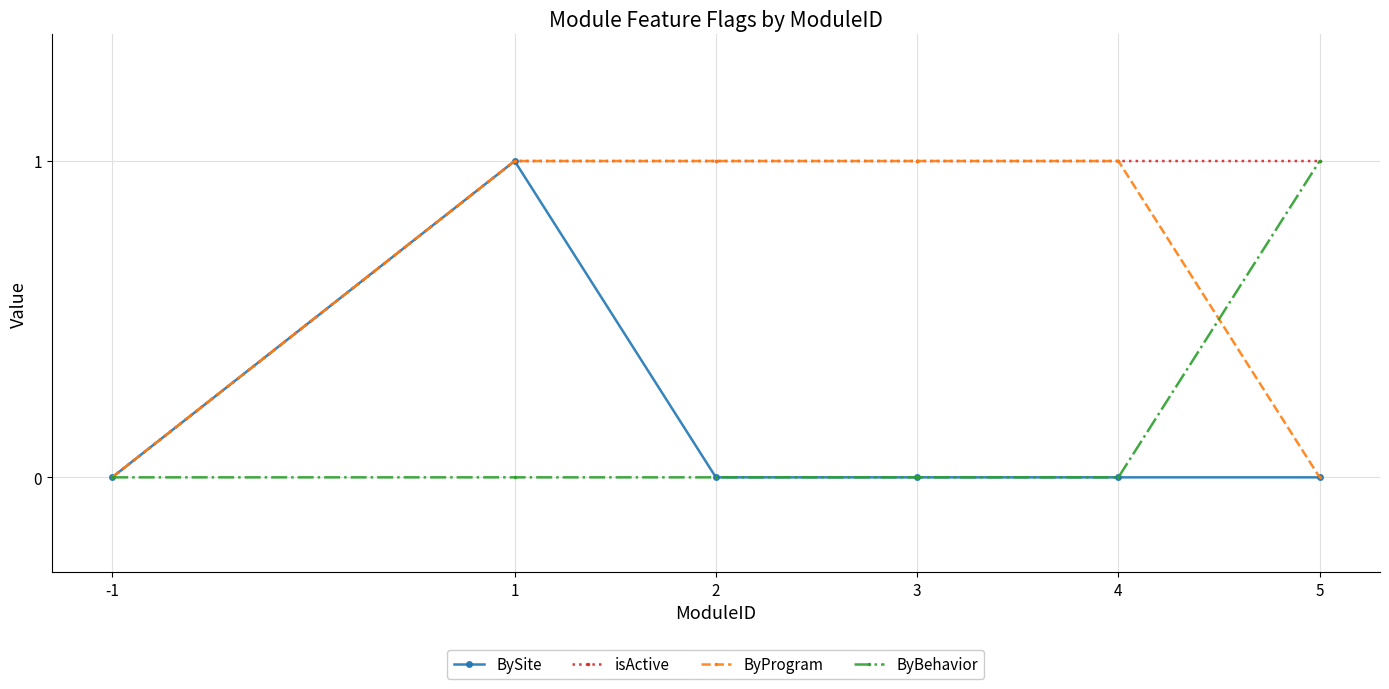

Is it true that BySite equals 0 at -1?

True